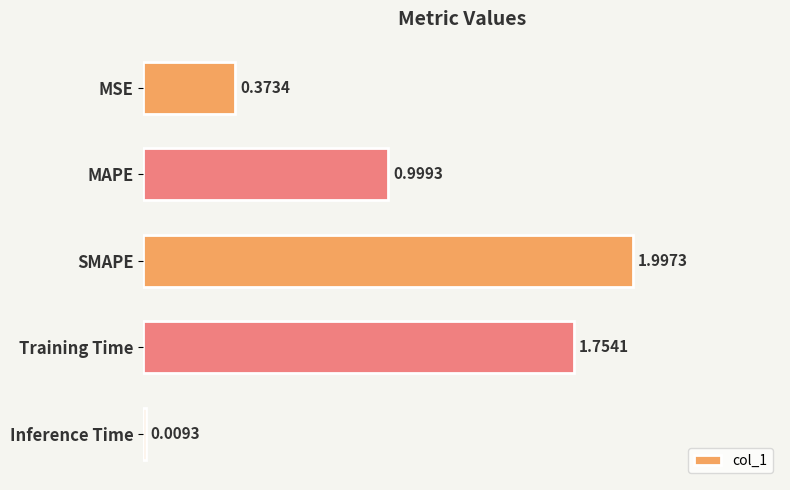

What is the label of the 2nd bar from the bottom?

Training Time